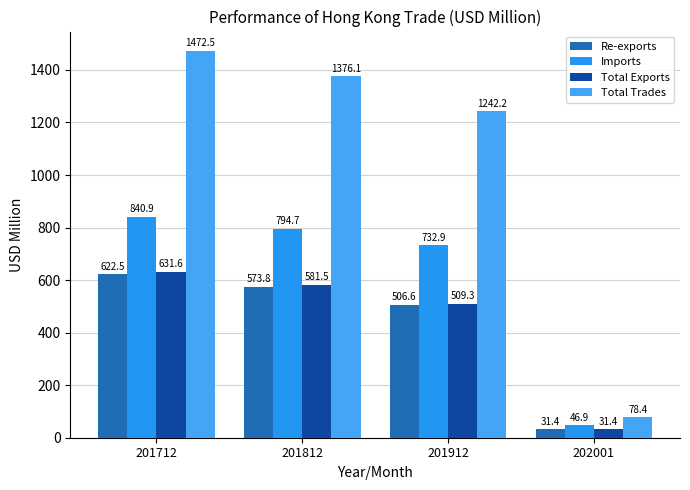

What are all the series names shown in the legend?

Re-exports, Imports, Total Exports, Total Trades